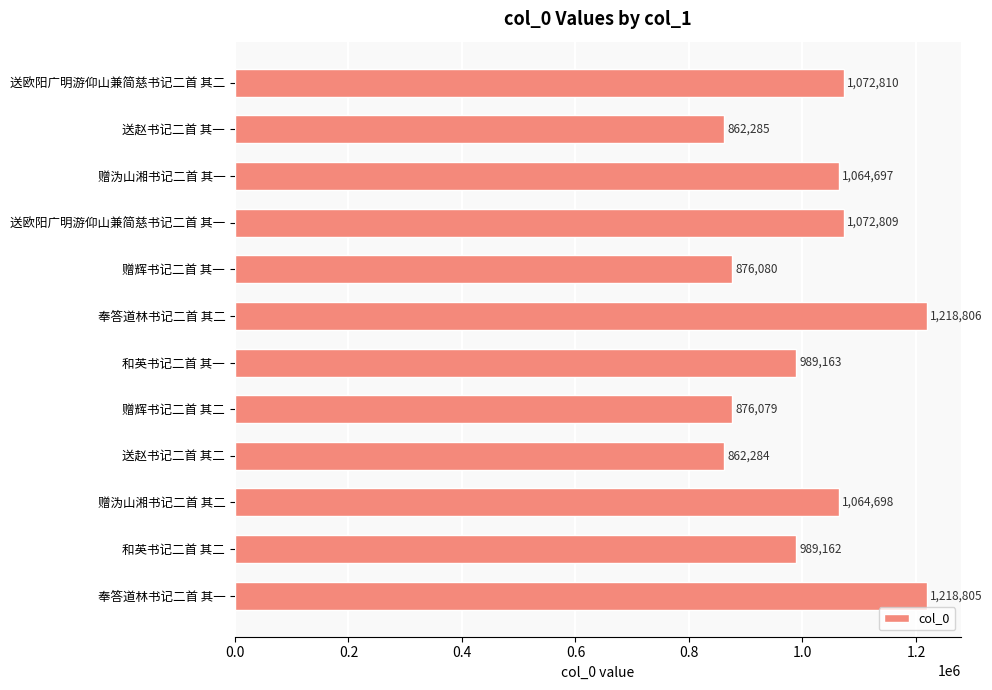

Are the bars grouped side by side (vs. stacked)?

No